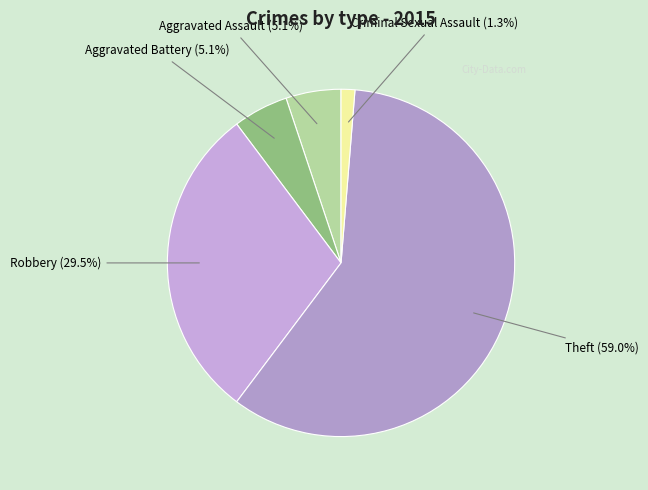

To the nearest percent, what portion does Aggravated Battery represent?

5%